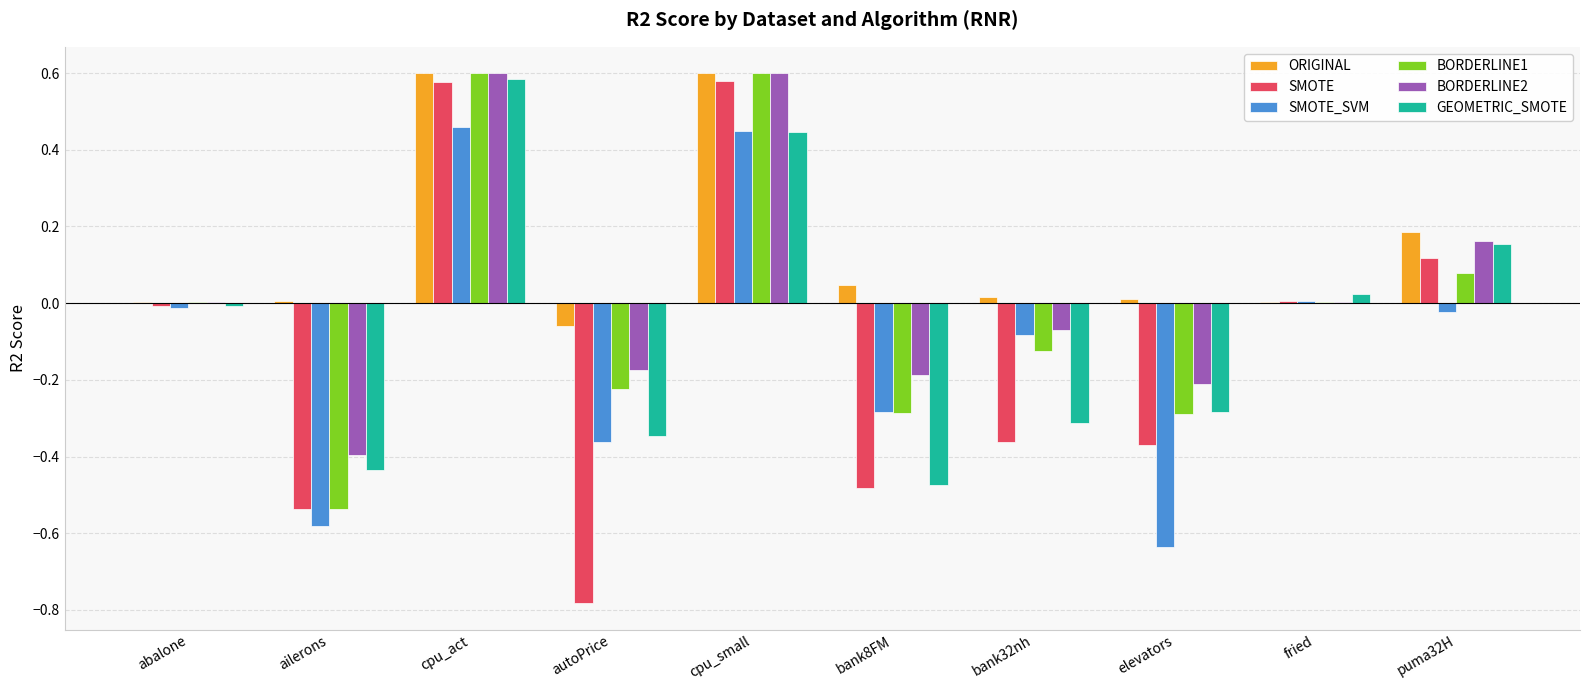

Is the value of BORDERLINE1 at bank8FM greater than the value of SMOTE at abalone?

No